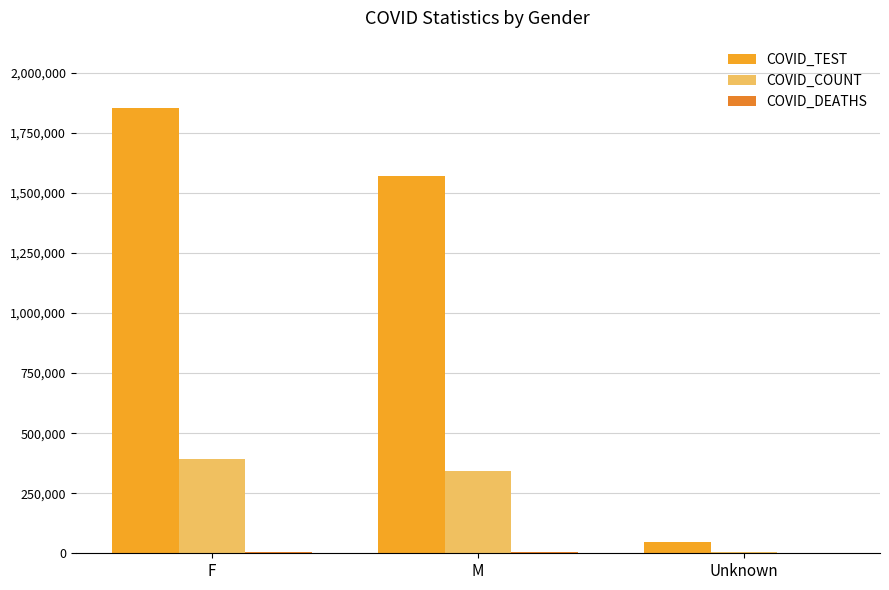

Which series has the largest total across all categories?

COVID_TEST